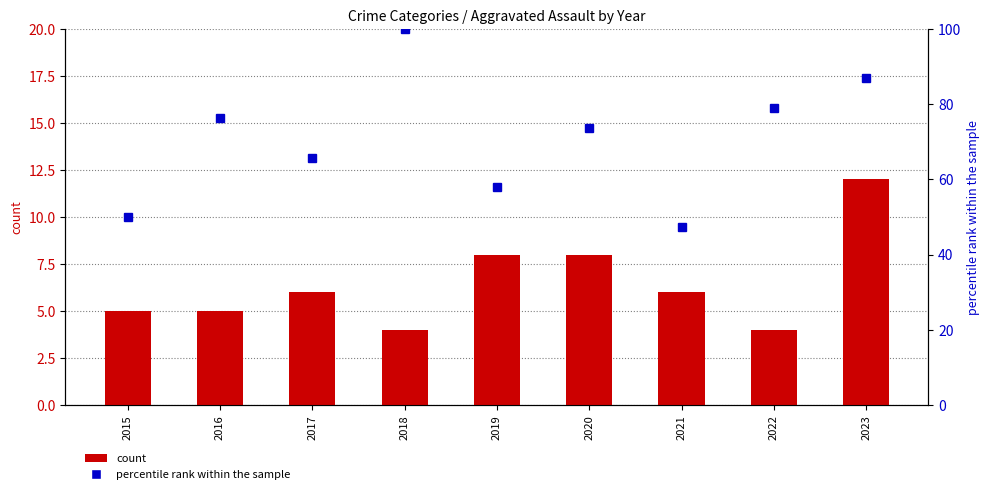

What is the maximum value for percentile rank within the sample?

100.0